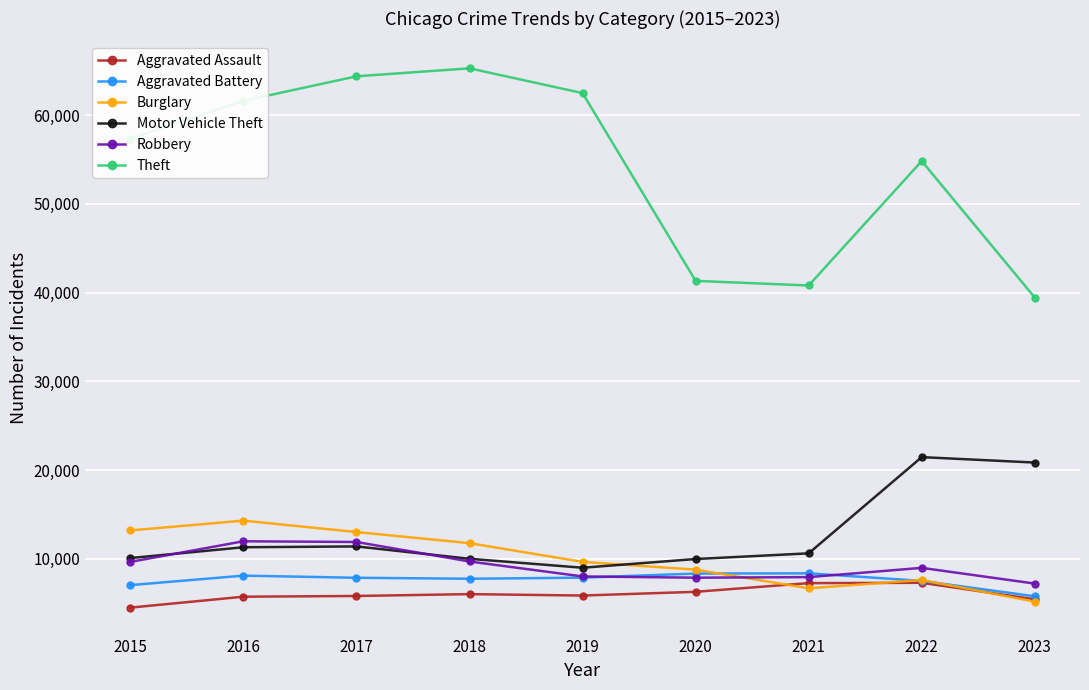

List the series in order of their peak value, lowest first.

Aggravated Assault, Aggravated Battery, Robbery, Burglary, Motor Vehicle Theft, Theft